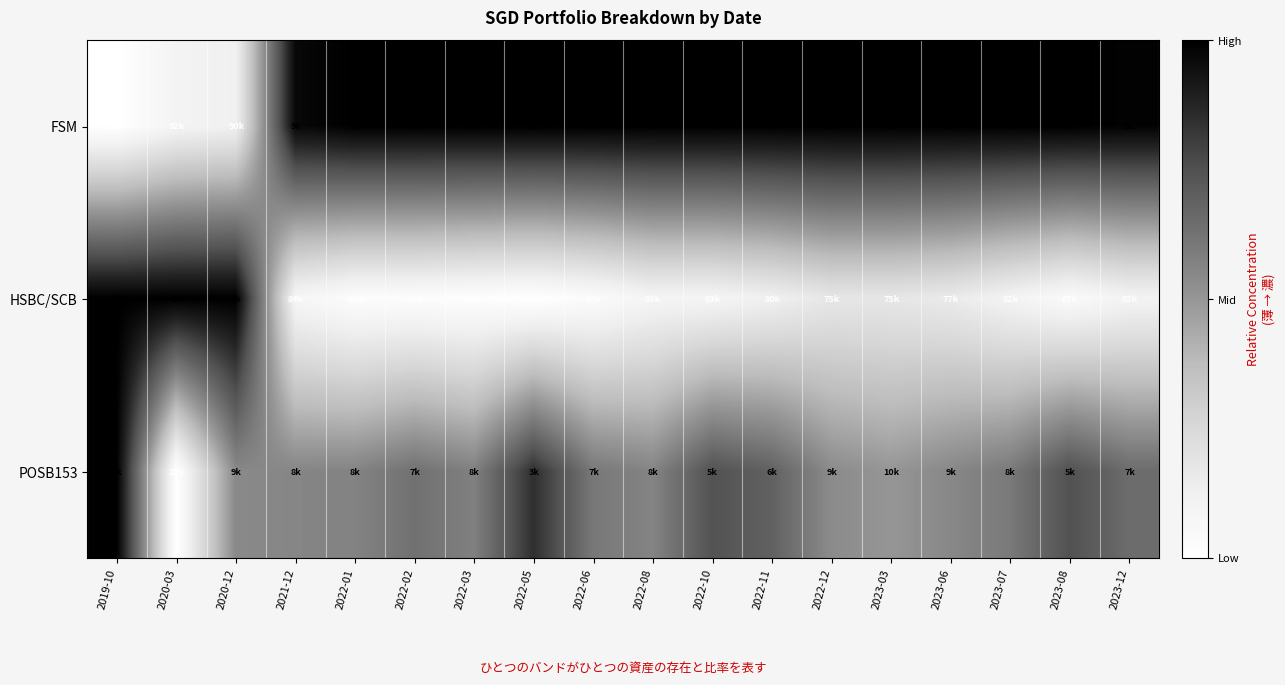

Which label corresponds to the smallest value in the chart?

2019-10